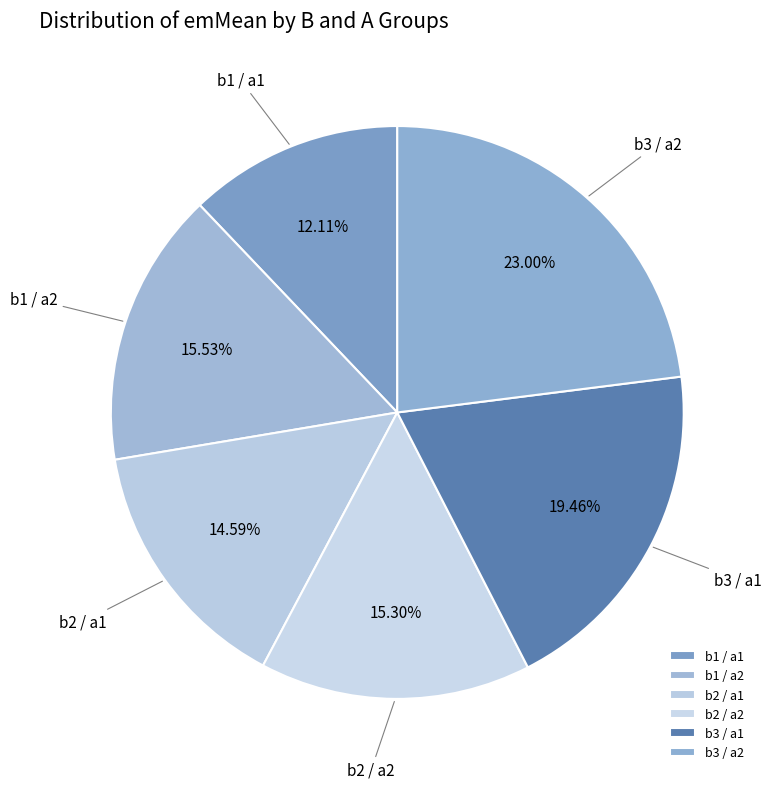

To the nearest percent, what portion does b1 / a1 represent?

12%